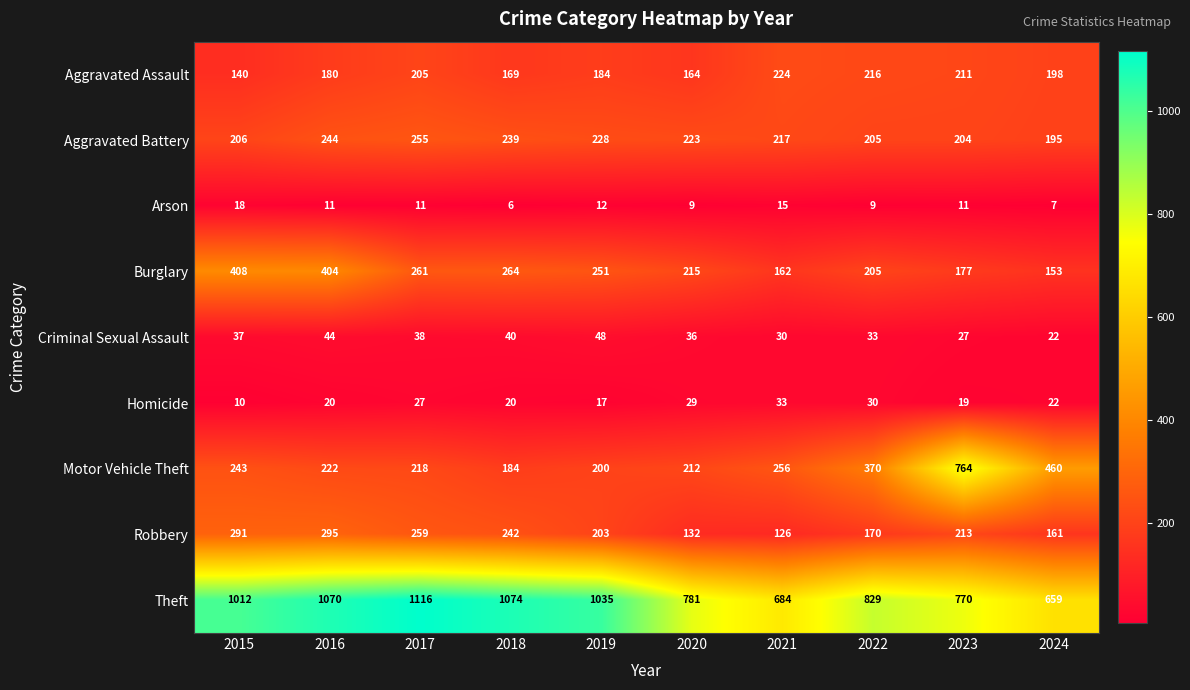

Which series changed the most between 2020 and 2024?

Motor Vehicle Theft